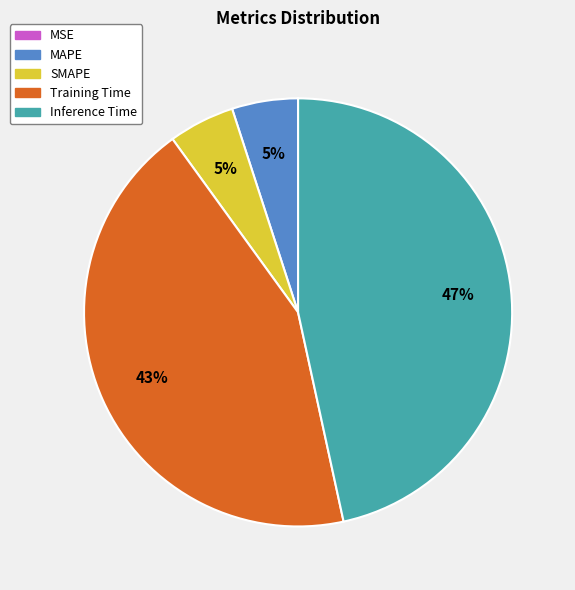

To the nearest percent, what is the average slice percentage?

20%